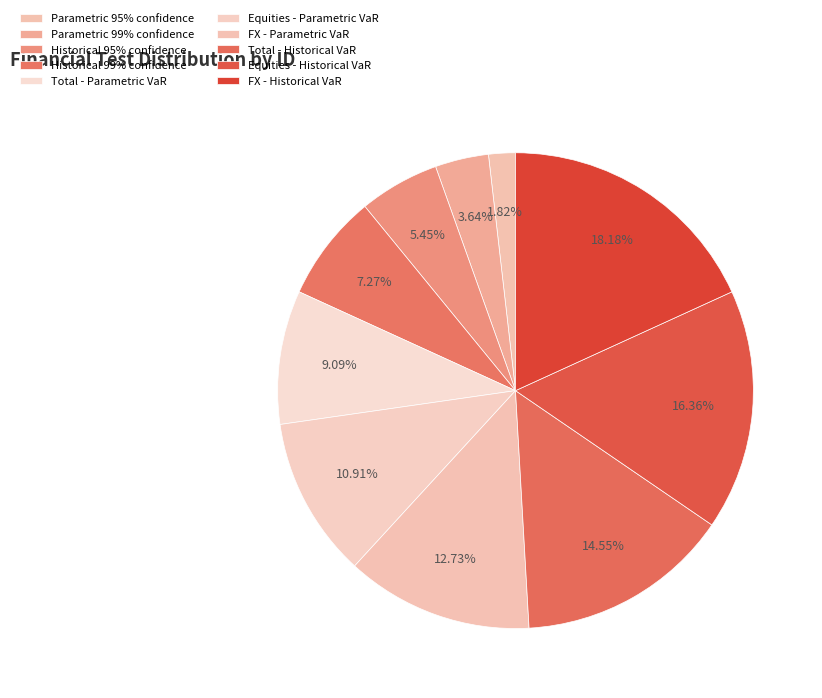

How many segments does this pie chart have?

10